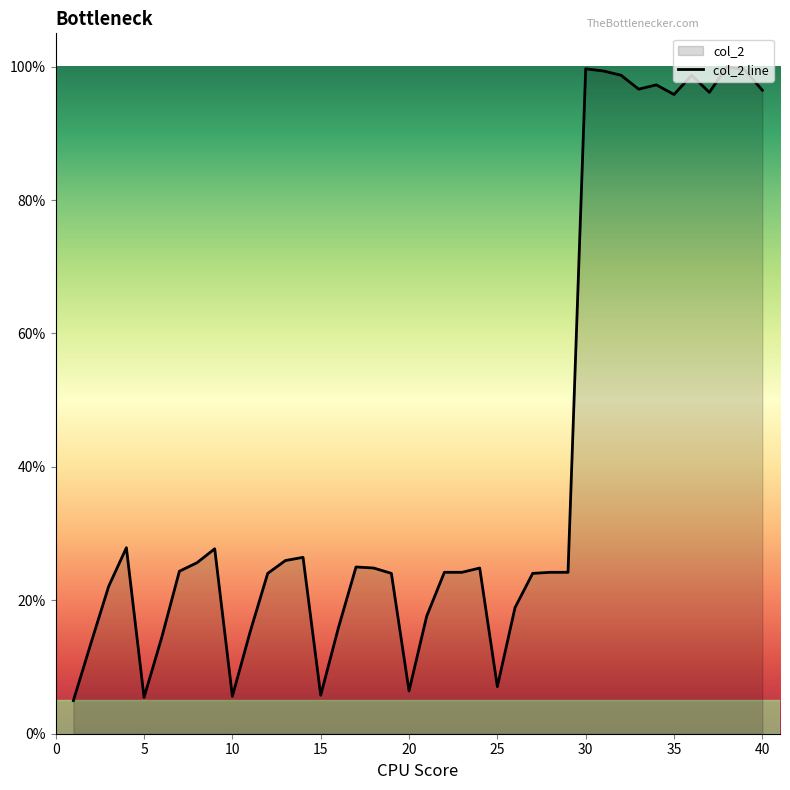

What is the value of the 13th point from the left?

26.0